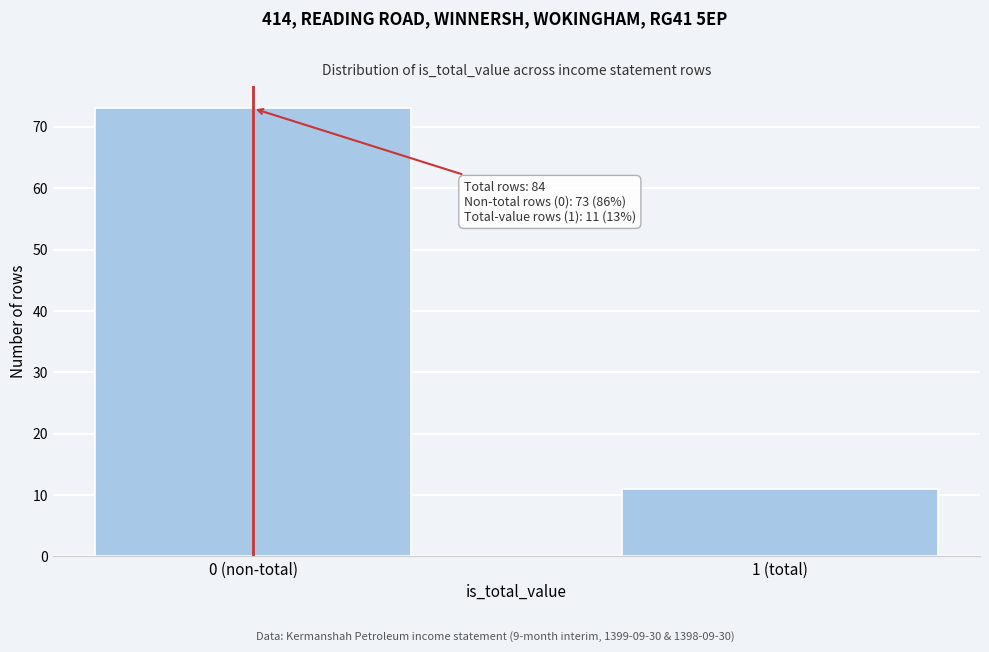

Reading right to left, transcribe all the data shown in this chart.

1 (total)=11	0 (non-total)=73